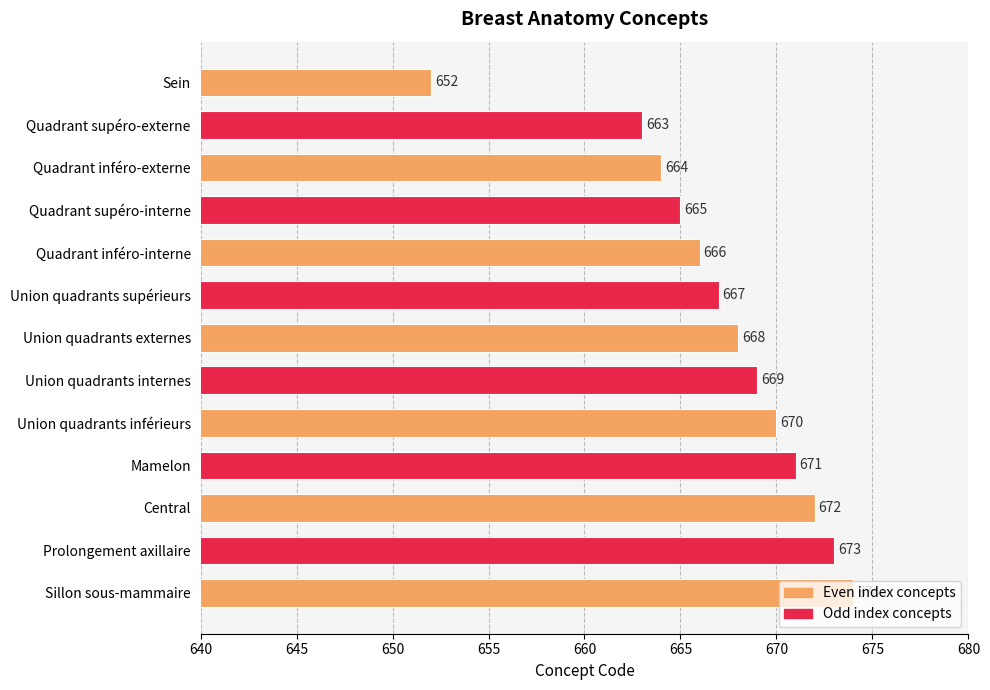

How many bars are there in total?

13